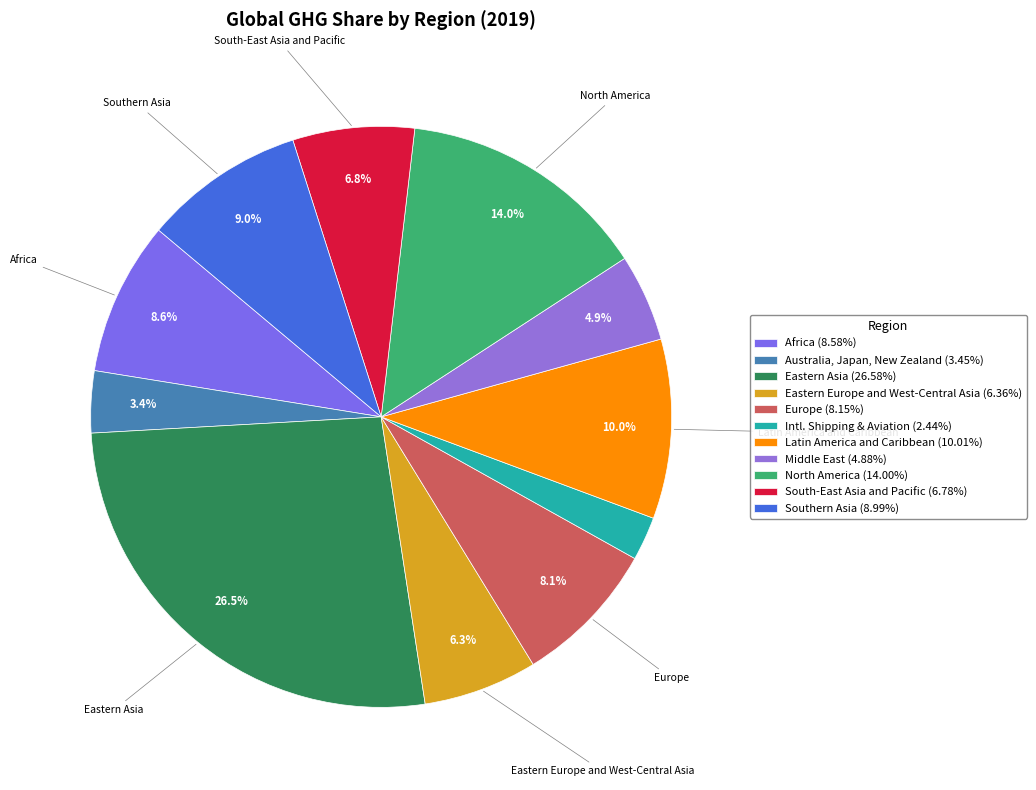

Does Middle East account for over 50% of the chart?

No